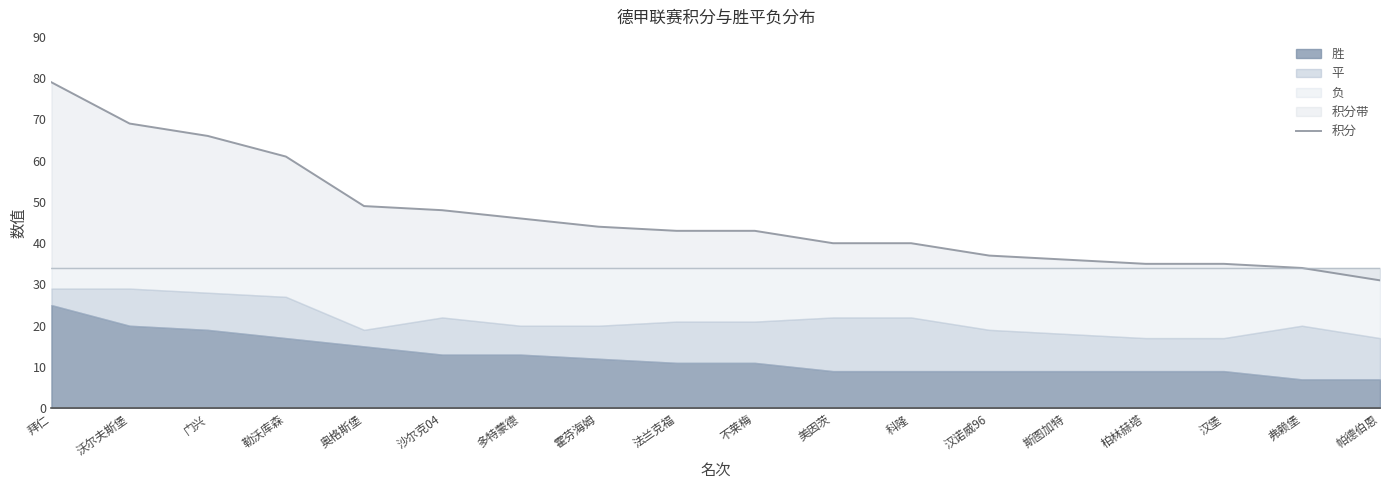

List the labels in order of value, largest first.

拜仁, 沃尔夫斯堡, 门兴, 勒沃库森, 奥格斯堡, 沙尔克04, 多特蒙德, 霍芬海姆, 法兰克福, 不莱梅, 美因茨, 科隆, 汉诺威96, 斯图加特, 柏林赫塔, 汉堡, 弗赖堡, 帕德伯恩